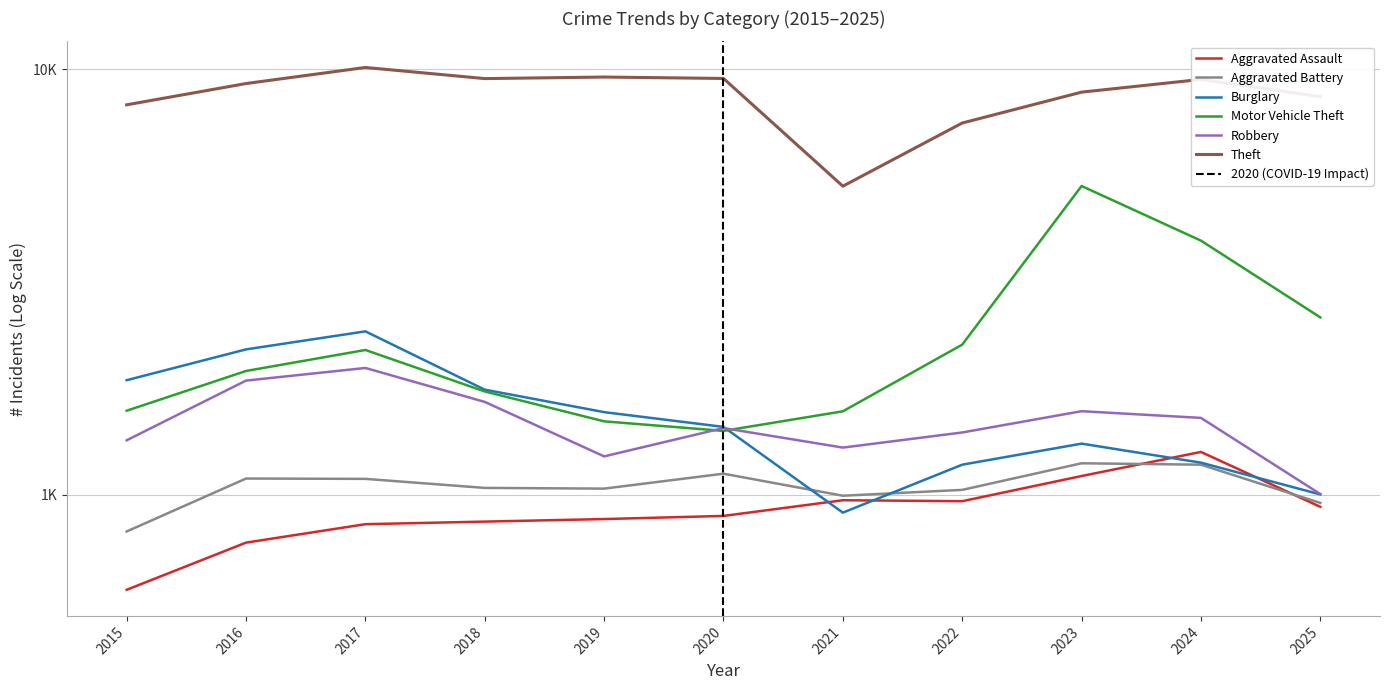

In Motor Vehicle Theft, how many points are higher than both neighbors (excluding endpoints)?

2